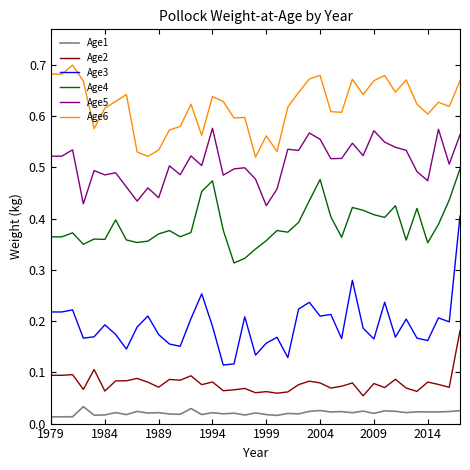

Rank the series by their maximum value, from lowest to highest.

Age1, Age2, Age3, Age4, Age5, Age6